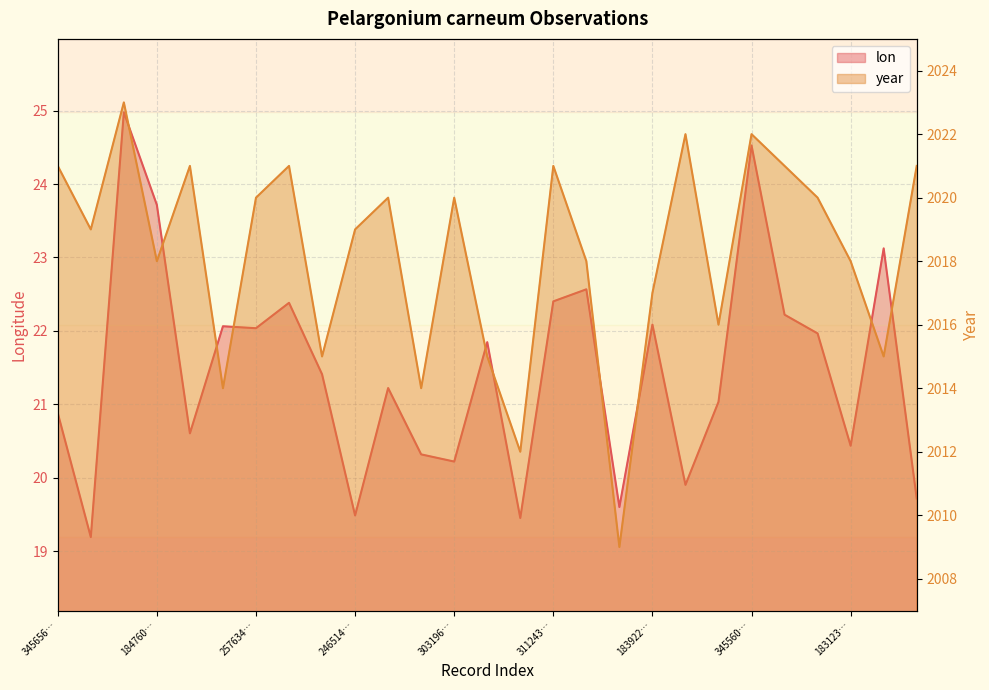

In year, how many points are lower than both neighbors (excluding endpoints)?

9